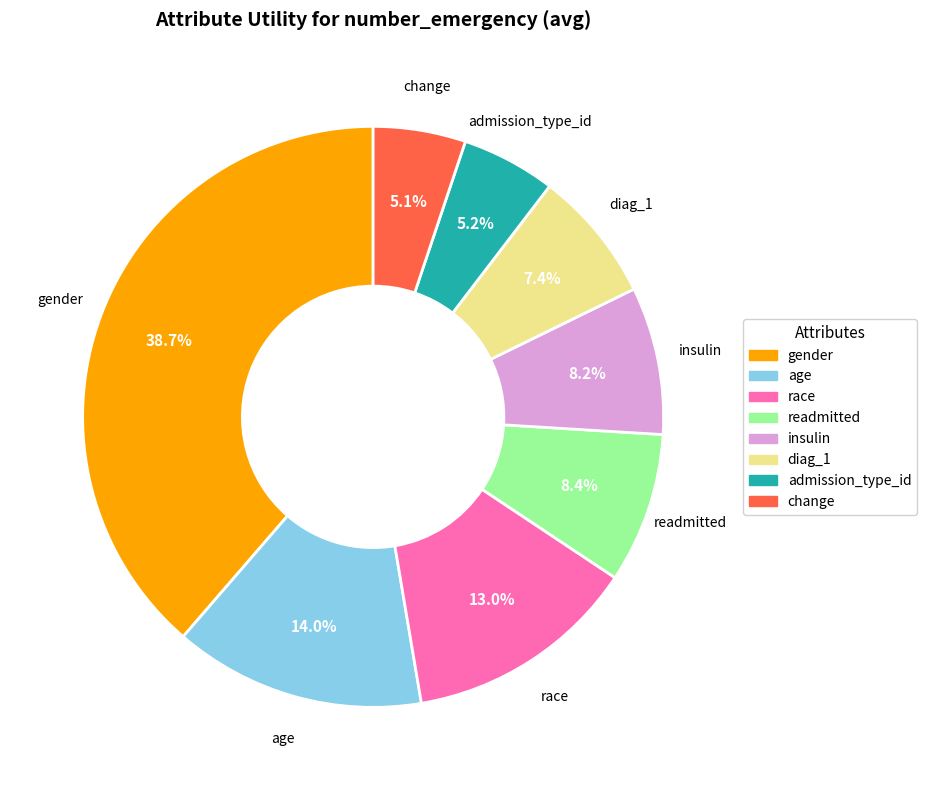

Is the sum of age and gender greater than half?

Yes